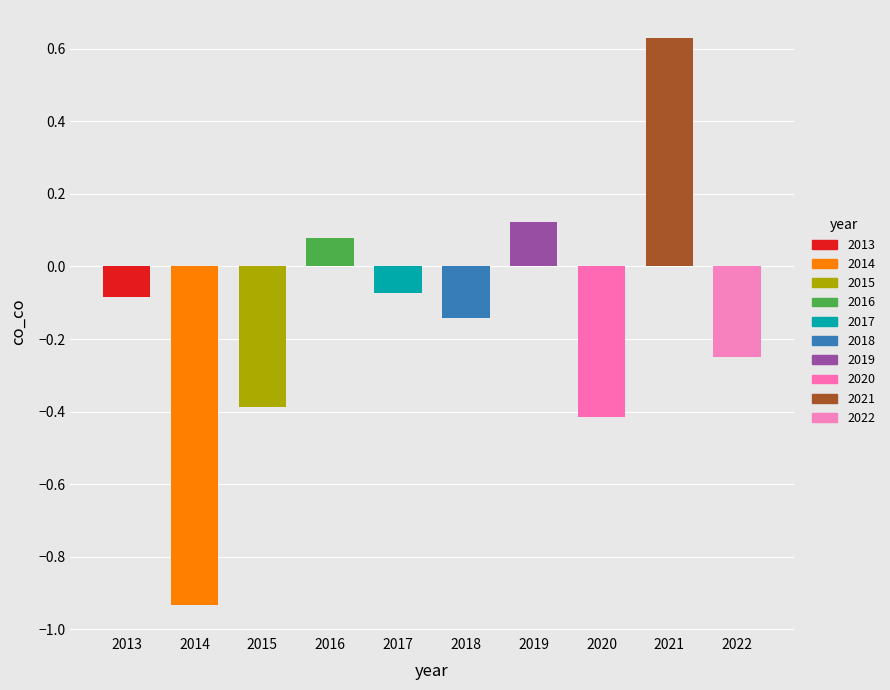

At which label does the data first exceed 0?

2016